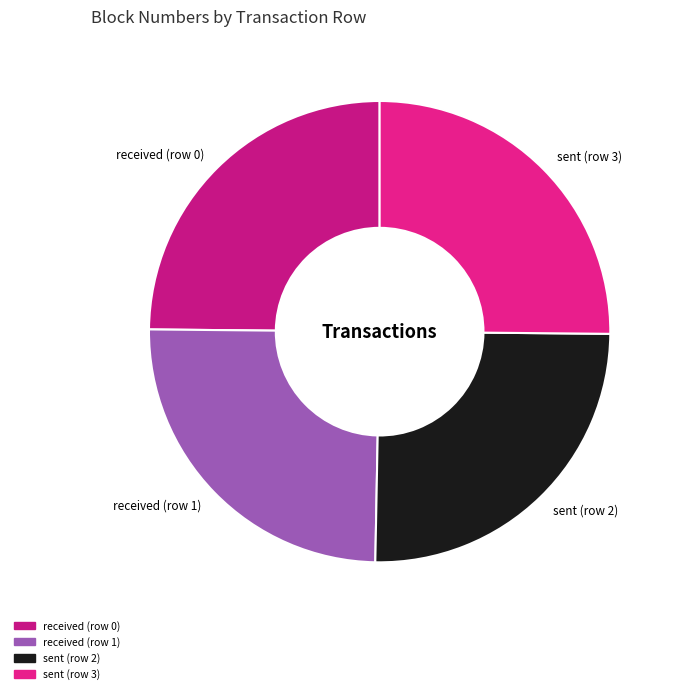

Is there a majority slice in this chart?

No